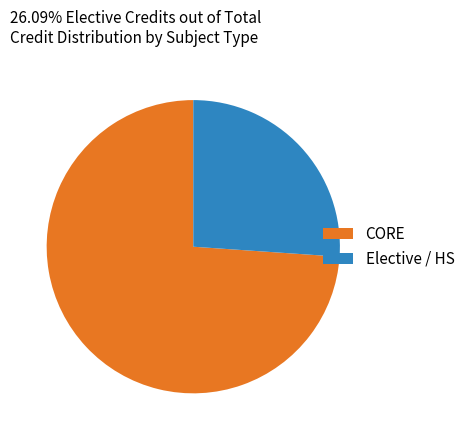

What is the smallest slice in the pie chart?

Elective / HS